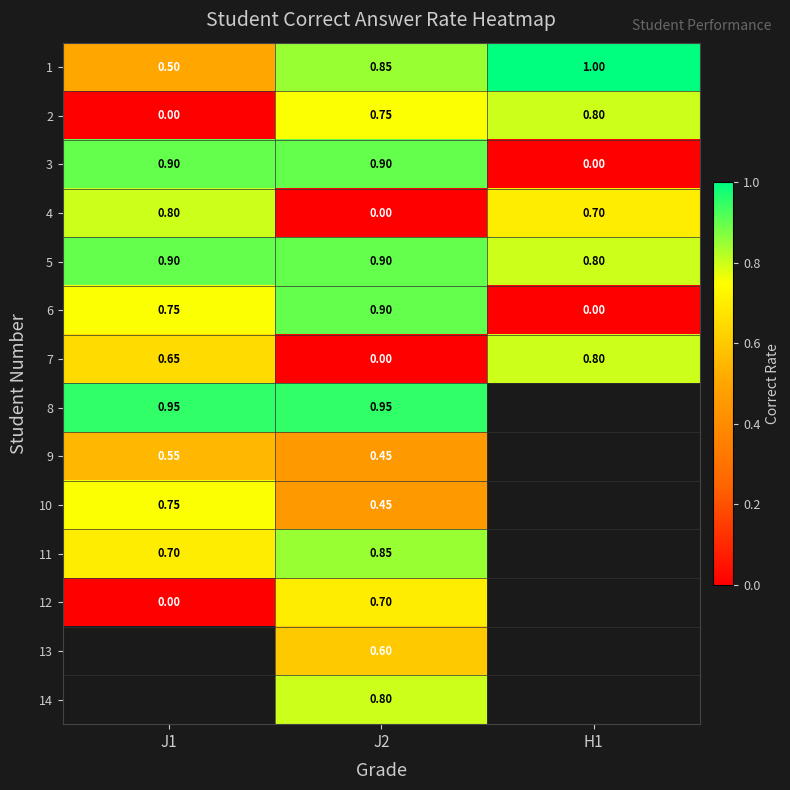

Is the value of 7 at J2 greater than the value of 1 at H1?

No